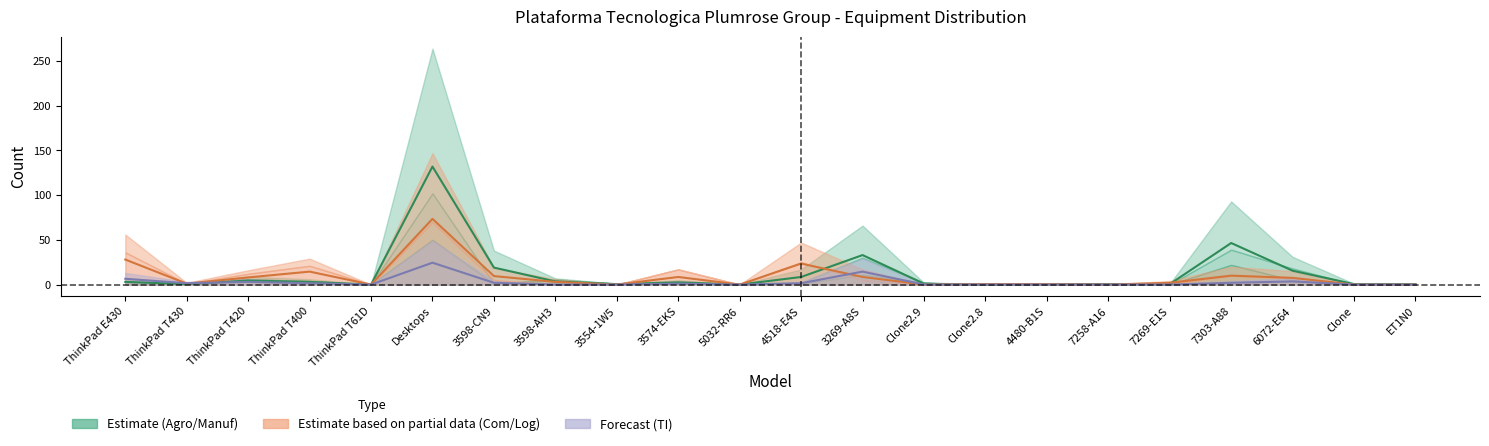

What is the sum of all Com values?

210